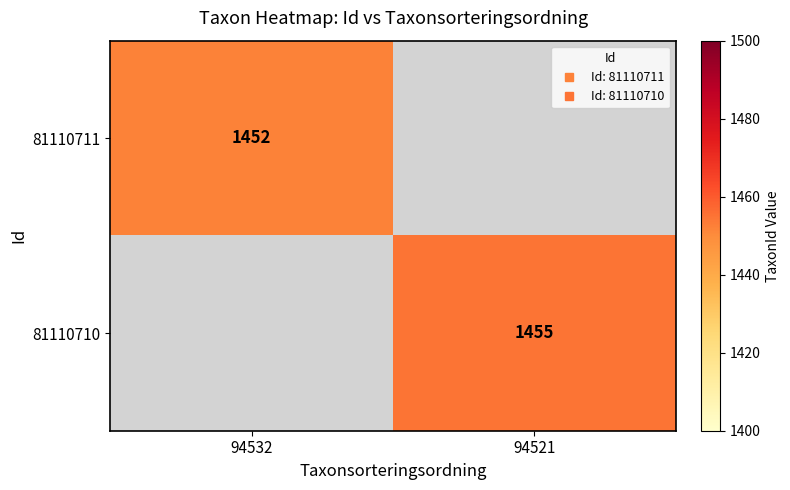

List the labels in order of 81110711 value, largest first.

94532, 94521